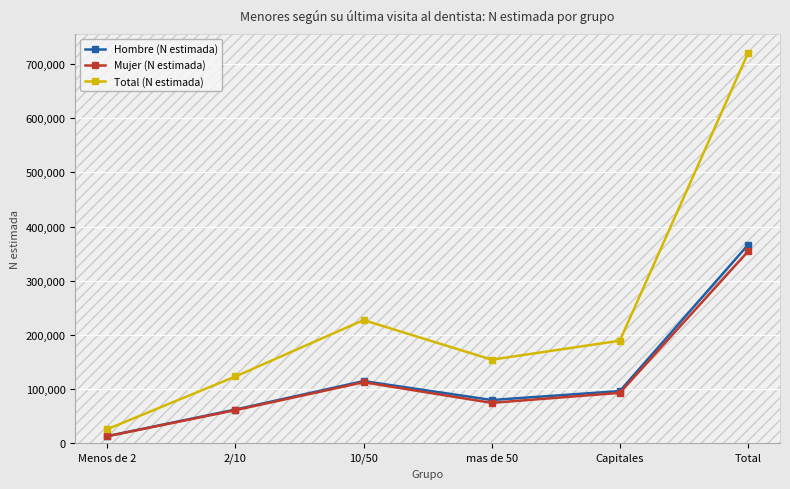

Which label corresponds to the smallest value in the chart?

Menos de 2